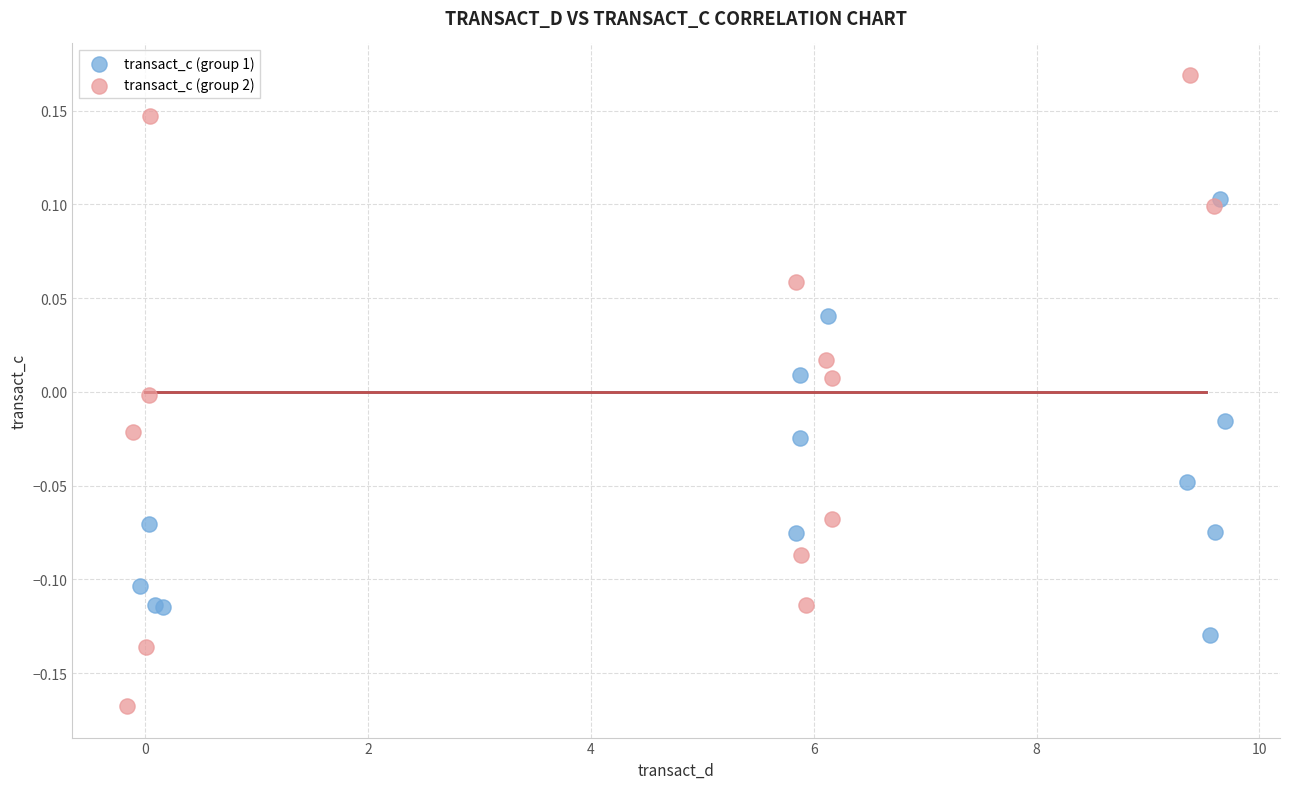

Which series contains the lowest Y value?

transact_c (group 2)